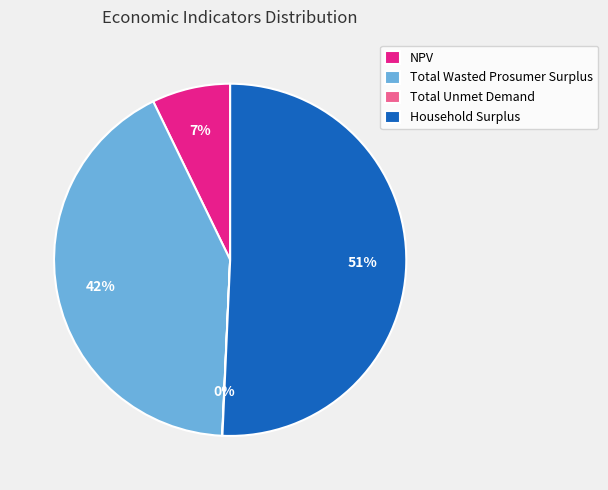

The Total Wasted Prosumer Surplus slice represents 42% of the pie. True or false?

True